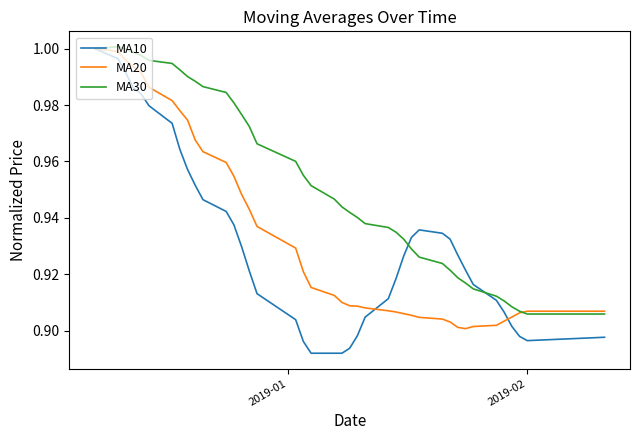

Which series has the widest spread of values?

MA10